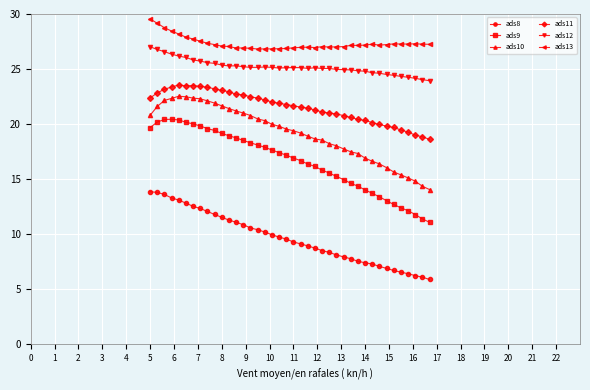

How many lines are shown in the chart?

6